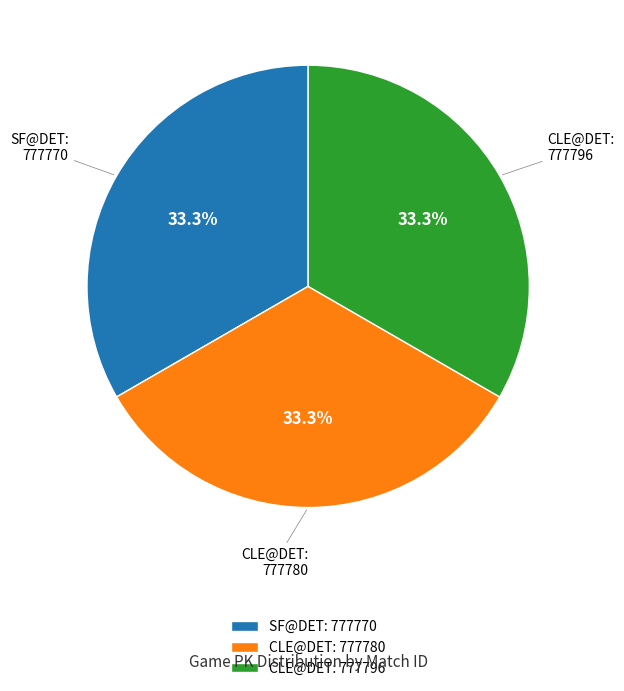

To the nearest percent, what portion does CLE@DET: 777780 represent?

33%